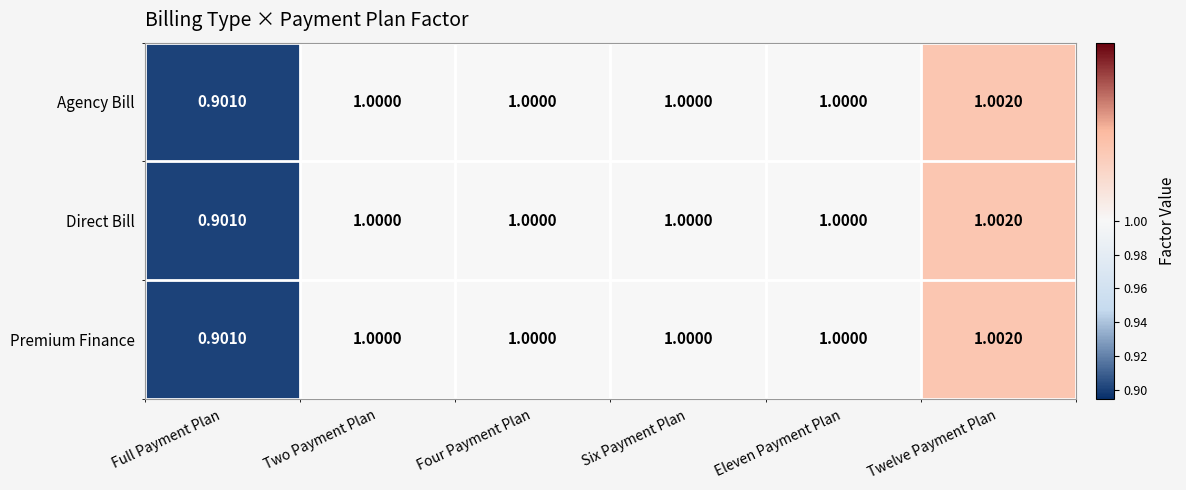

At which label is Agency Bill closest to 0?

Full Payment Plan